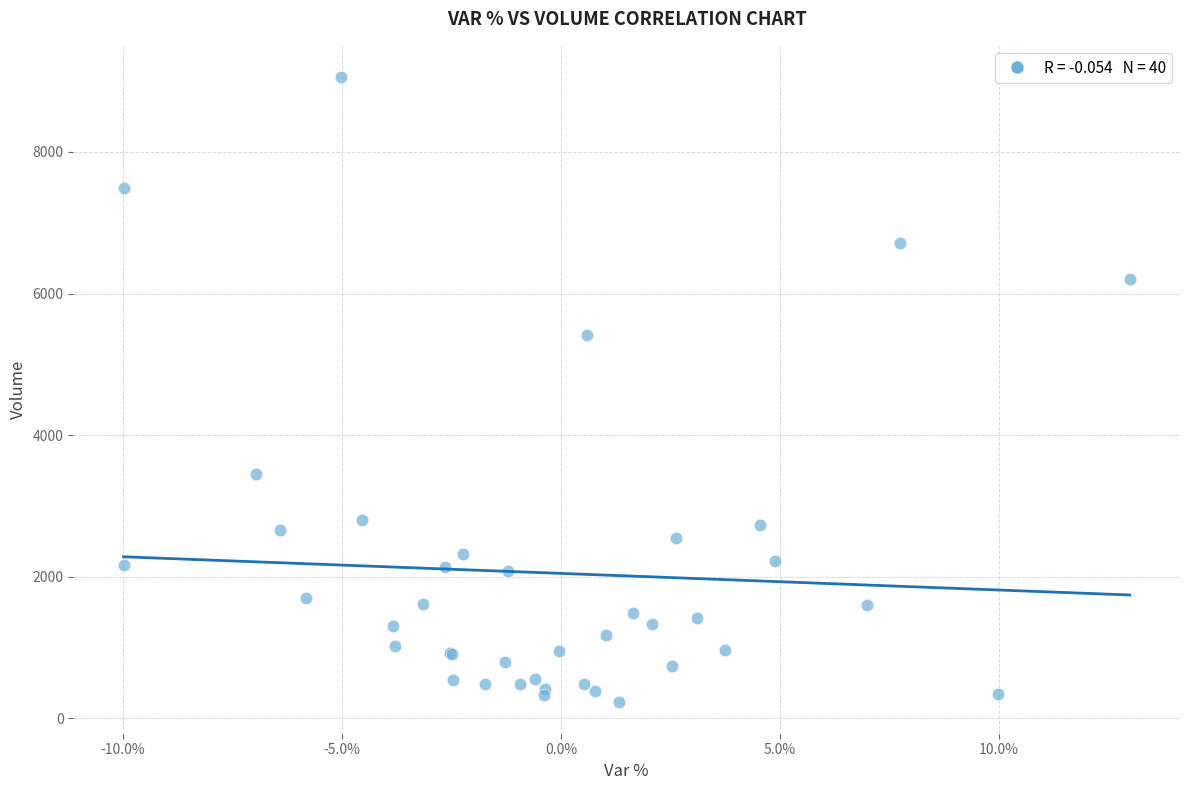

What Y value in the scatter plot is closest to 4641?

5416